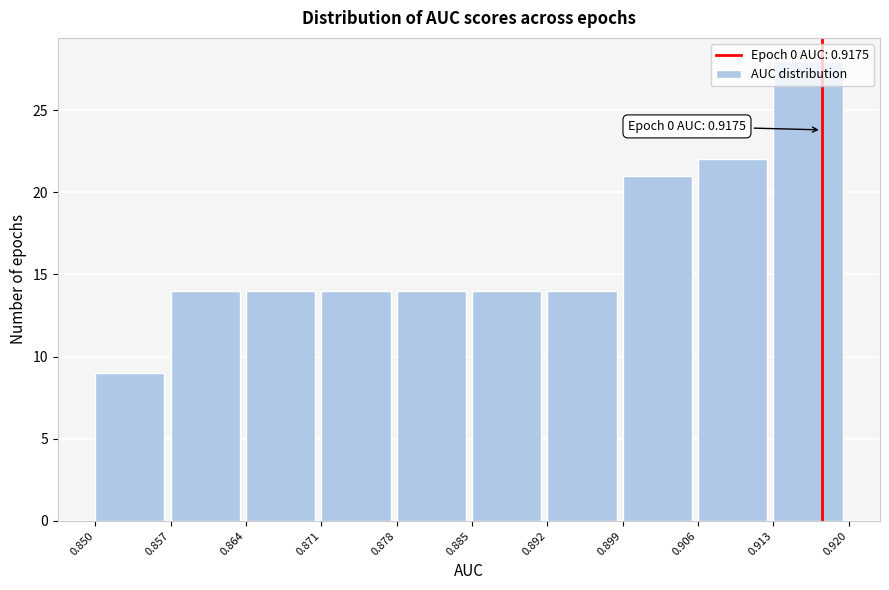

Over which range of the x-axis is the bar tallest?

0.913 to 0.920